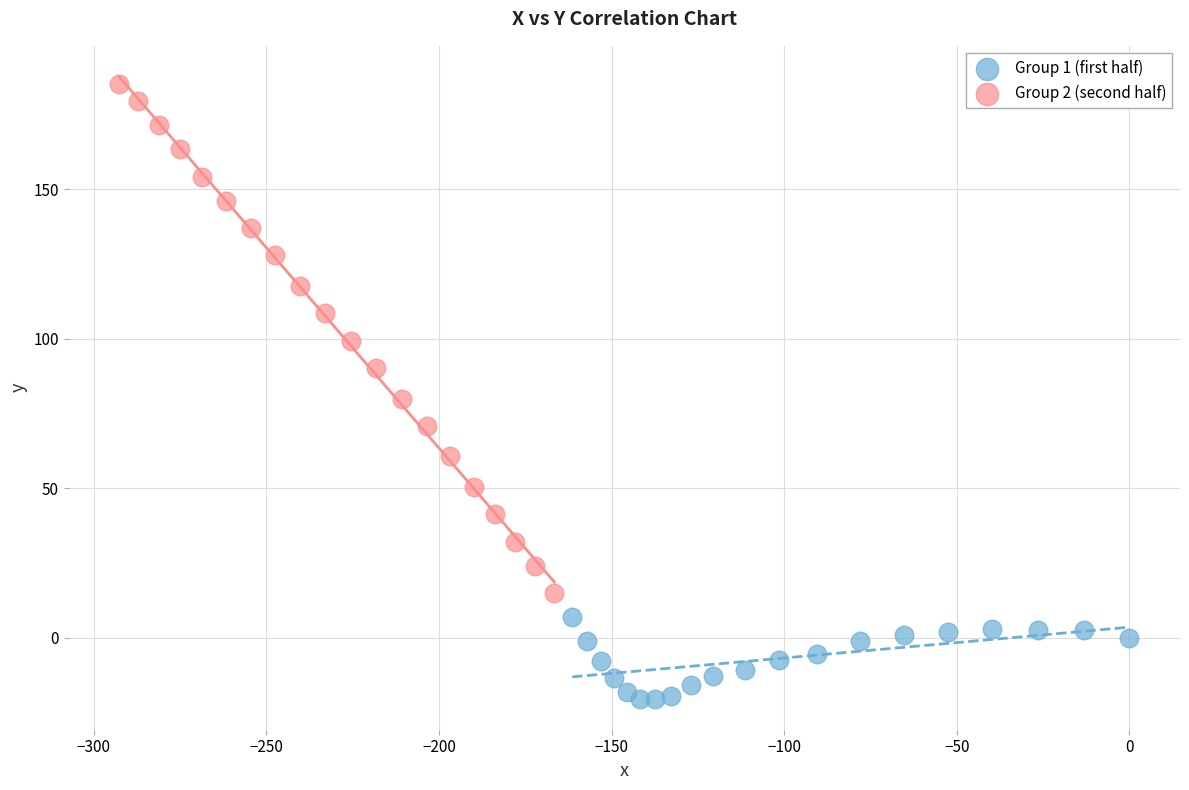

Which series contains the lowest Y value?

Group 1 (first half)